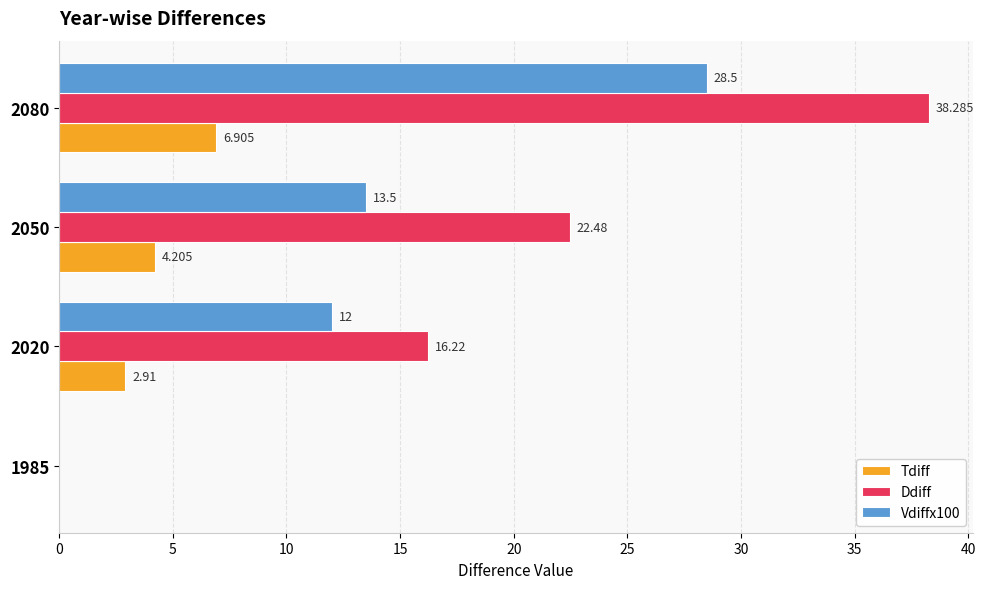

Which series has the largest total across all categories?

Ddiff